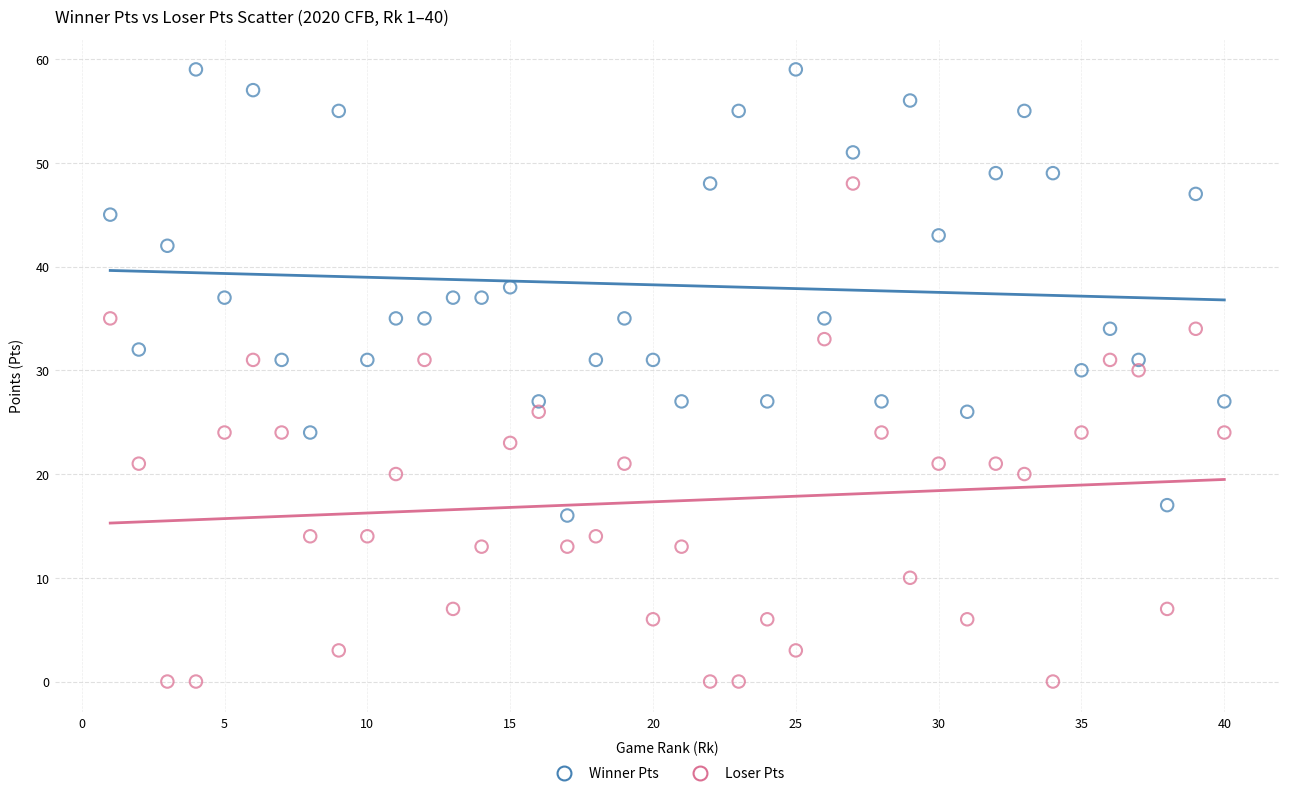

What are all the series names shown in the legend?

Winner Pts, Loser Pts